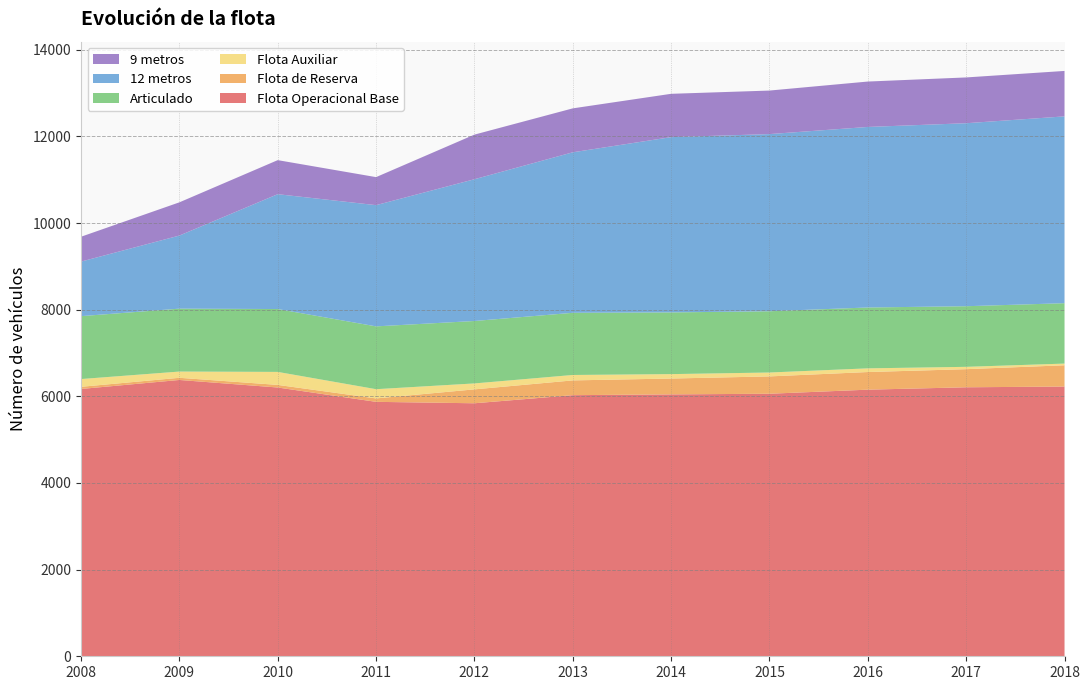

Reading left to right, transcribe all the data shown in this chart.

Flota Operacional Base: 2008=6170	2009=6378	2010=6204	2011=5873	2012=5840	2013=6027	2014=6045	2015=6060	2016=6154	2017=6209	2018=6226
Flota de Reserva: 2008=50	2009=50	2010=60	2011=79	2012=321	2013=341	2014=366	2015=400	2016=407	2017=418	2018=491
Flota Auxiliar: 2008=179	2009=144	2010=300	2011=213	2012=137	2013=125	2014=102	2015=90	2016=85	2017=54	2018=39
Articulado: 2008=1452	2009=1452	2010=1451	2011=1450	2012=1441	2013=1435	2014=1424	2015=1414	2016=1405	2017=1399	2018=1394
12 metros: 2008=1259	2009=1687	2010=2651	2011=2798	2012=3272	2013=3705	2014=4046	2015=4089	2016=4167	2017=4224	2018=4312
9 metros: 2008=574	2009=767	2010=786	2011=647	2012=1030	2013=1014	2014=1000	2015=1005	2016=1048	2017=1057	2018=1049